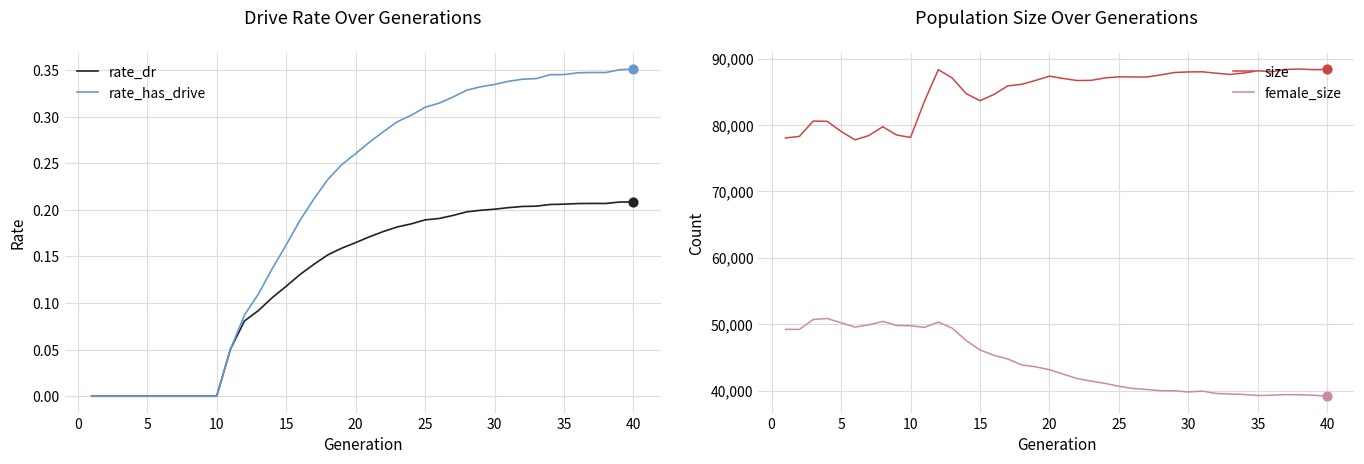

Which series contains the highest Y value?

size